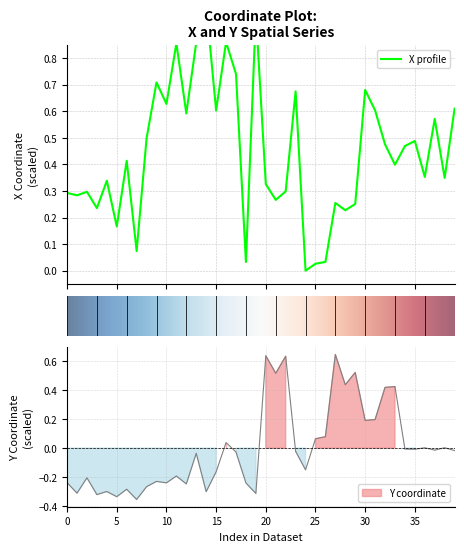

Which series has the largest range (max minus min)?

x